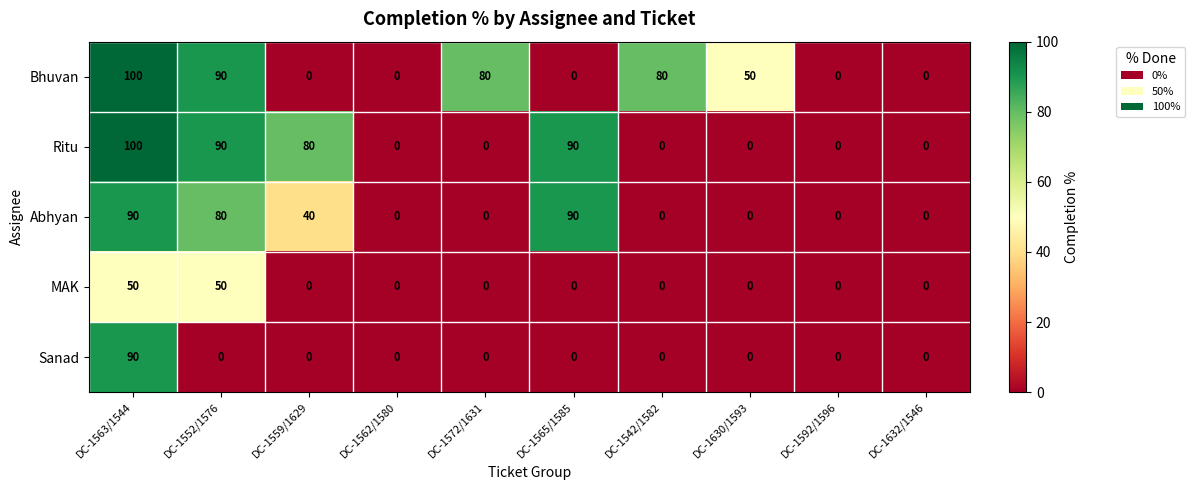

Where is Abhyan nearest to the value 45?

DC-1559/1629